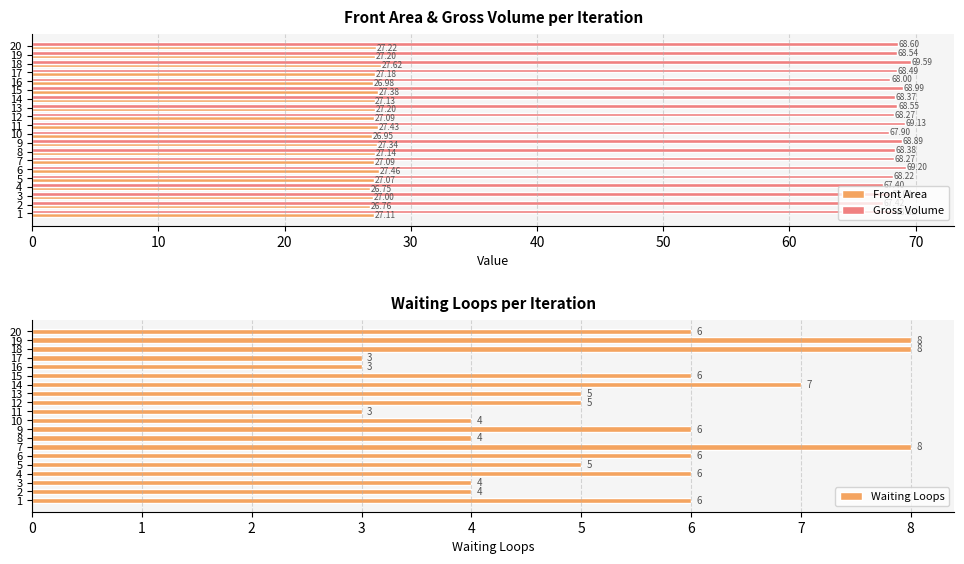

How many values in the Gross Volume series are below 68?

4